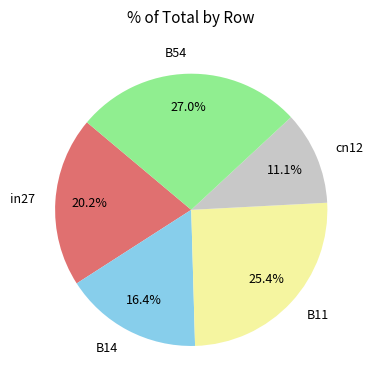

How many segments does this pie chart have?

5